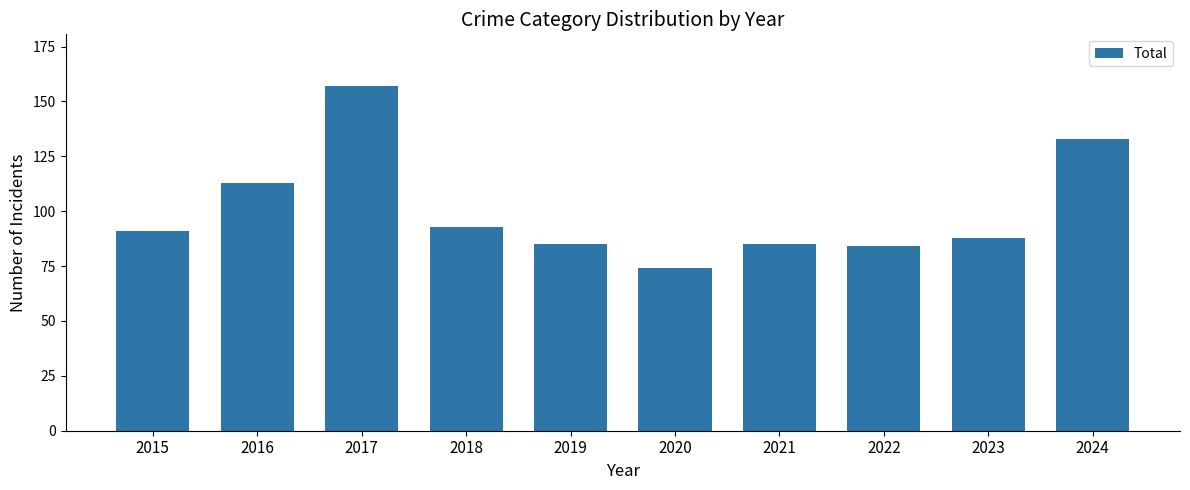

The chart shows a value of 93 at 2018. True or false?

True